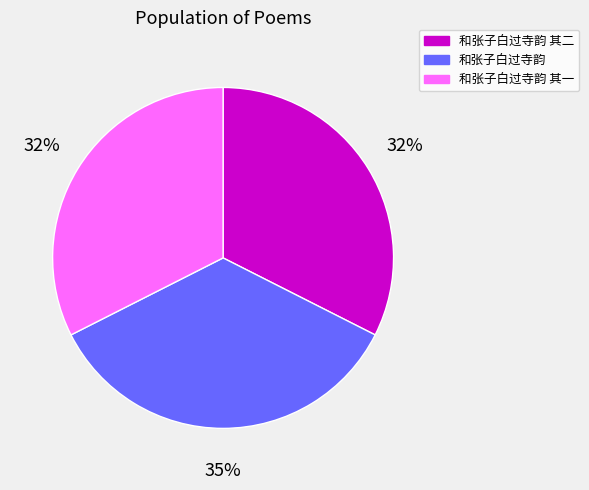

Is it true that 和张子白过寺韵 其二 is 32% of the pie?

True